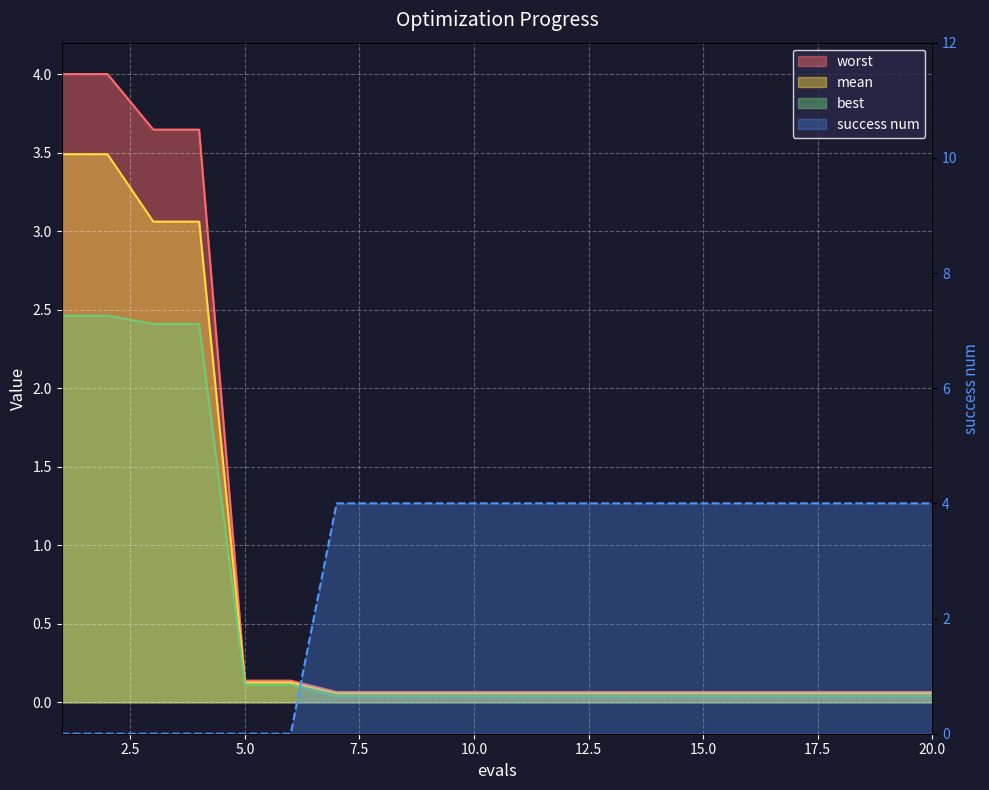

Where do worst and success num first cross each other?

6 and 7